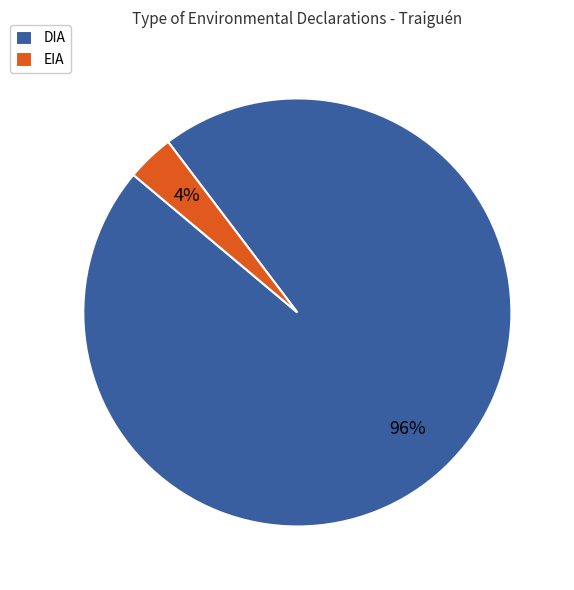

The DIA slice represents 88% of the pie. True or false?

False